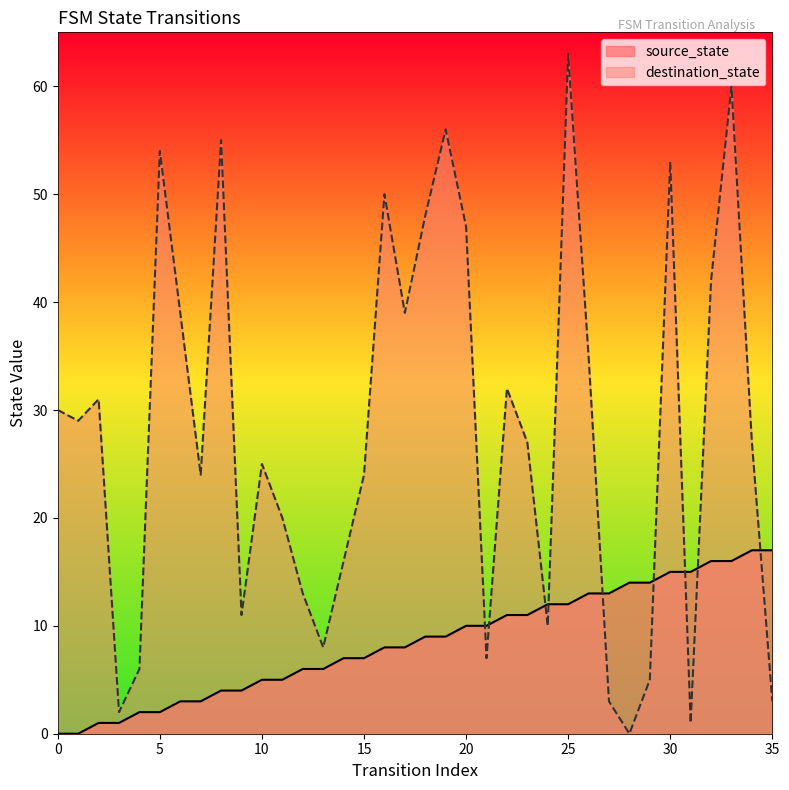

True or false: source_state has more than 0 points higher than both neighbors.

False